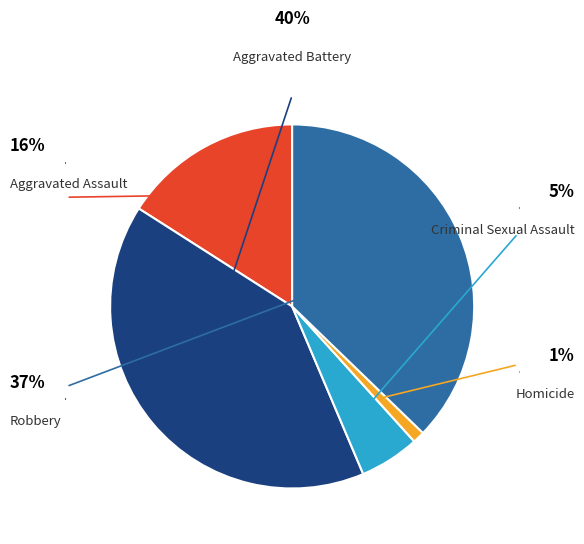

Is there any slice that represents more than half of the pie?

No